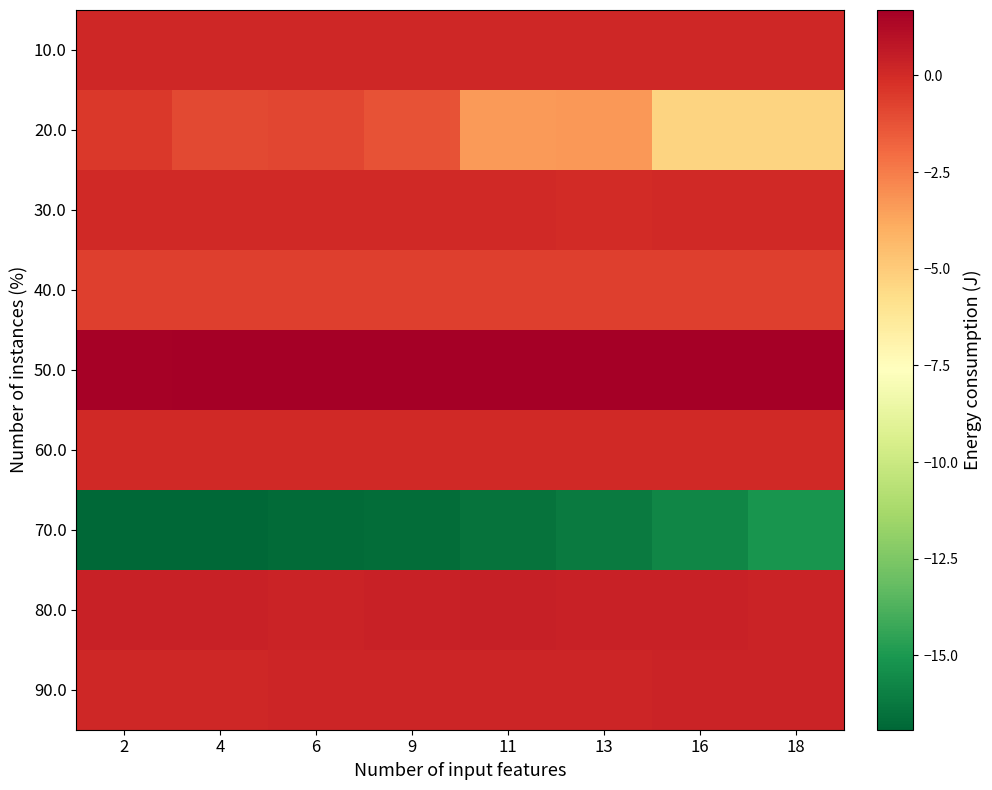

Reading left to right, extract all data points from this chart.

10.0: 2=0.1	4=0.1	6=0.1	9=0.1	11=0.1	13=0.2	16=0.2	18=0.1
20.0: 2=-0.5	4=-1.0	6=-0.9	9=-1.3	11=-3.3	13=-3.3	16=-5.3	18=-5.3
30.0: 2=0.0	4=0.0	6=0.0	9=0.0	11=0.0	13=0.0	16=0.0	18=0.0
40.0: 2=-0.6	4=-0.7	6=-0.7	9=-0.7	11=-0.7	13=-0.7	16=-0.7	18=-0.7
50.0: 2=1.6	4=1.6	6=1.6	9=1.6	11=1.7	13=1.7	16=1.7	18=1.7
60.0: 2=0.0	4=0.0	6=0.0	9=0.0	11=0.0	13=0.0	16=0.0	18=0.0
70.0: 2=-16.9	4=-16.9	6=-16.8	9=-16.7	11=-16.4	13=-16.2	16=-15.7	18=-15.2
80.0: 2=0.3	4=0.3	6=0.3	9=0.3	11=0.4	13=0.3	16=0.3	18=0.3
90.0: 2=0.2	4=0.1	6=0.2	9=0.2	11=0.2	13=0.2	16=0.2	18=0.3